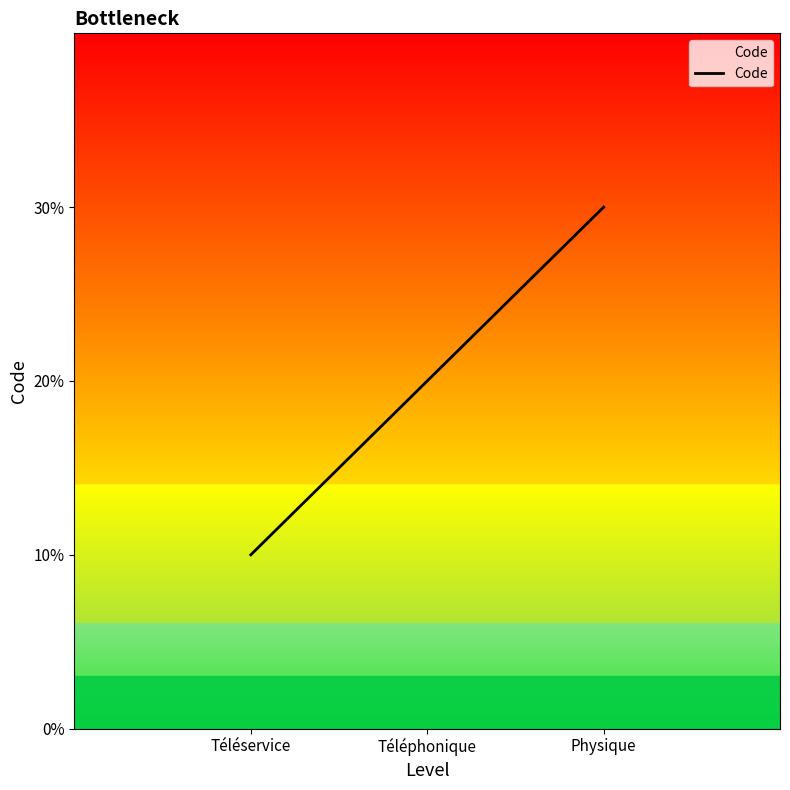

Does the chart have visible grid lines?

No